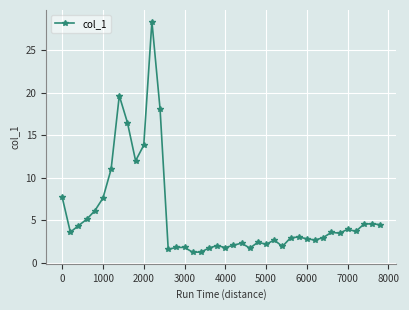

What is the value of the 18th point from the left?

1.3